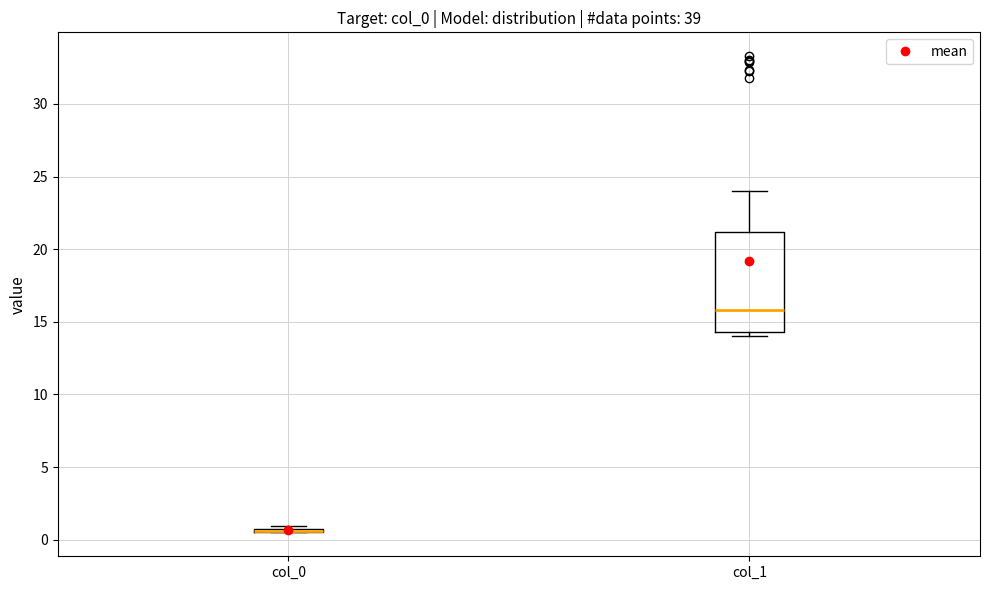

Reading left to right, read every box against the y-axis: the position of its median line, the range the box covers, and the ends of its whiskers. The values are not printed on the chart, so give them approximately, as read against the axis.

col_0: box collapsed to a line at 0.5, whiskers 0.5 to 1.0
col_1: median 16.0, box 14.5 to 21.0, whiskers 14.0 to 24.0